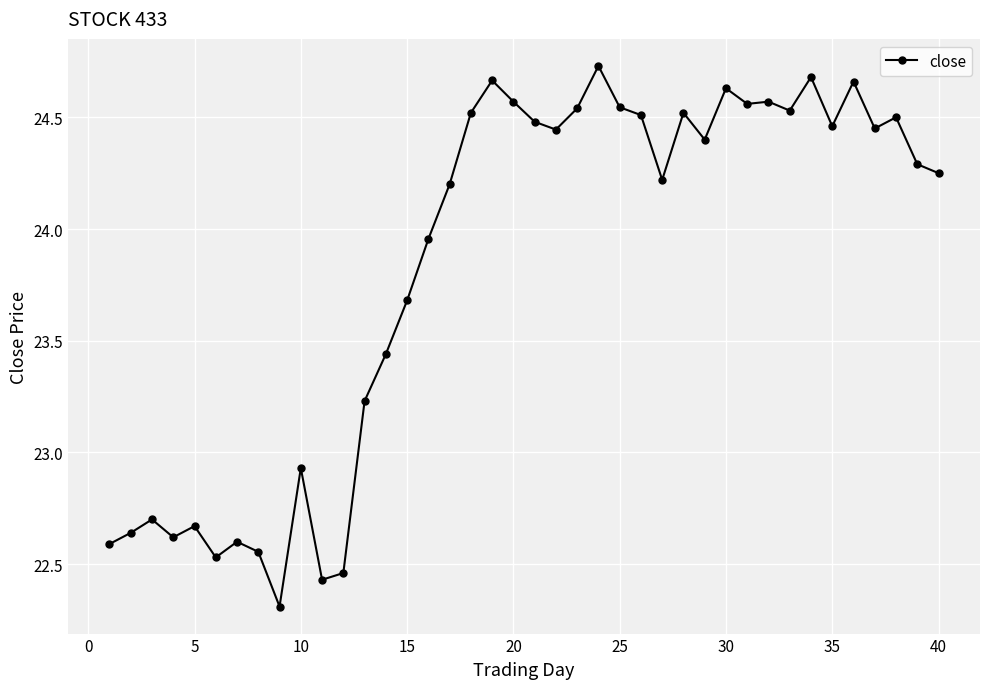

How many data points are less than 24?

16